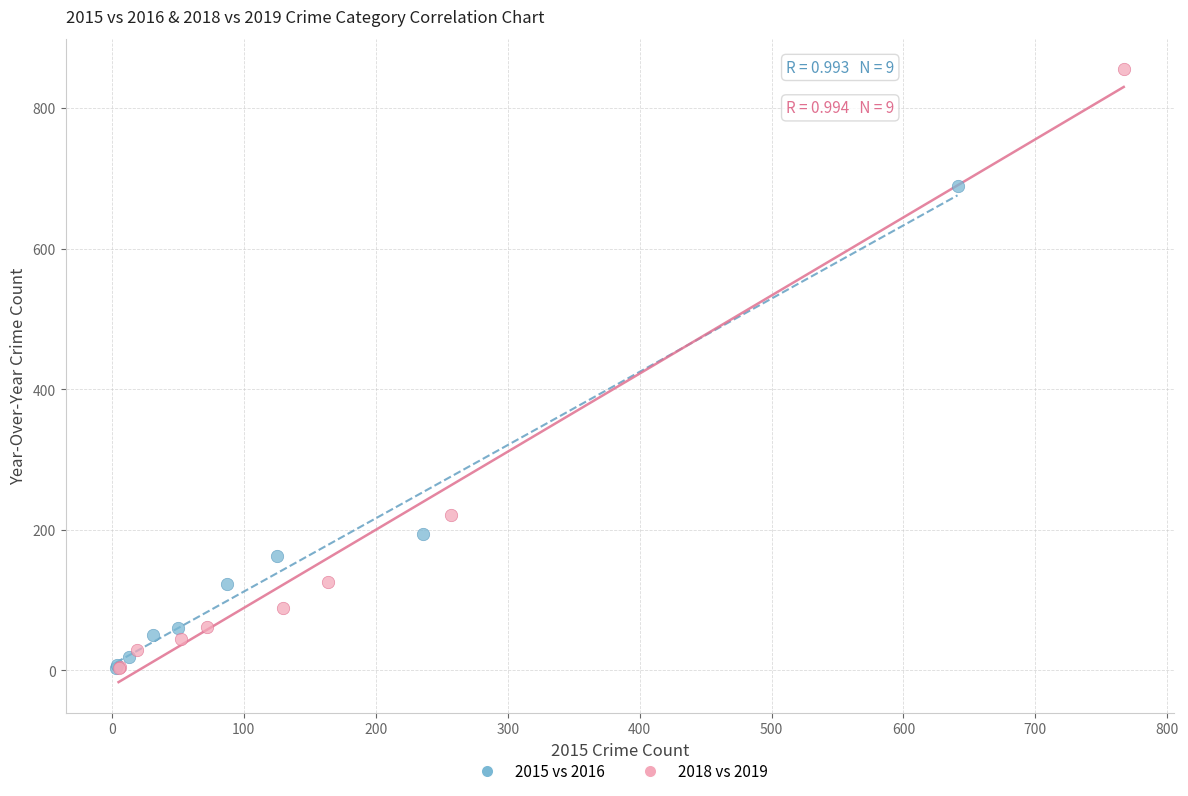

Which series contains the highest Y value?

2018 vs 2019